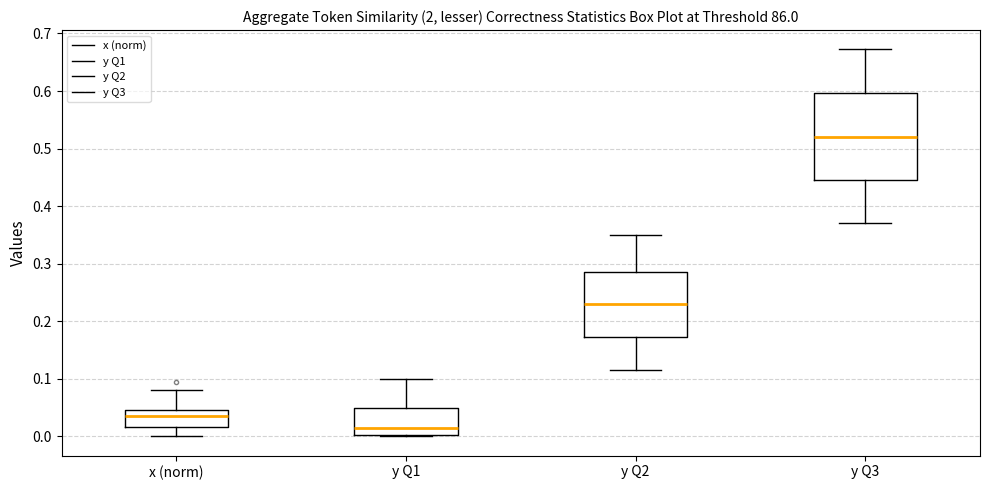

Reading left to right, transcribe this box plot: for each box, give where its median line is, the range the box spans, and where its two whiskers end, as read against the y-axis. The values are not printed on the chart, so give them approximately, as read against the axis.

x (norm): median 0.04, box 0.02 to 0.05, whiskers 0.00 to 0.08
y Q1: median 0.01, box 0.00 to 0.05, whiskers 0.00 to 0.10
y Q2: median 0.23, box 0.17 to 0.29, whiskers 0.12 to 0.35
y Q3: median 0.52, box 0.45 to 0.60, whiskers 0.37 to 0.67